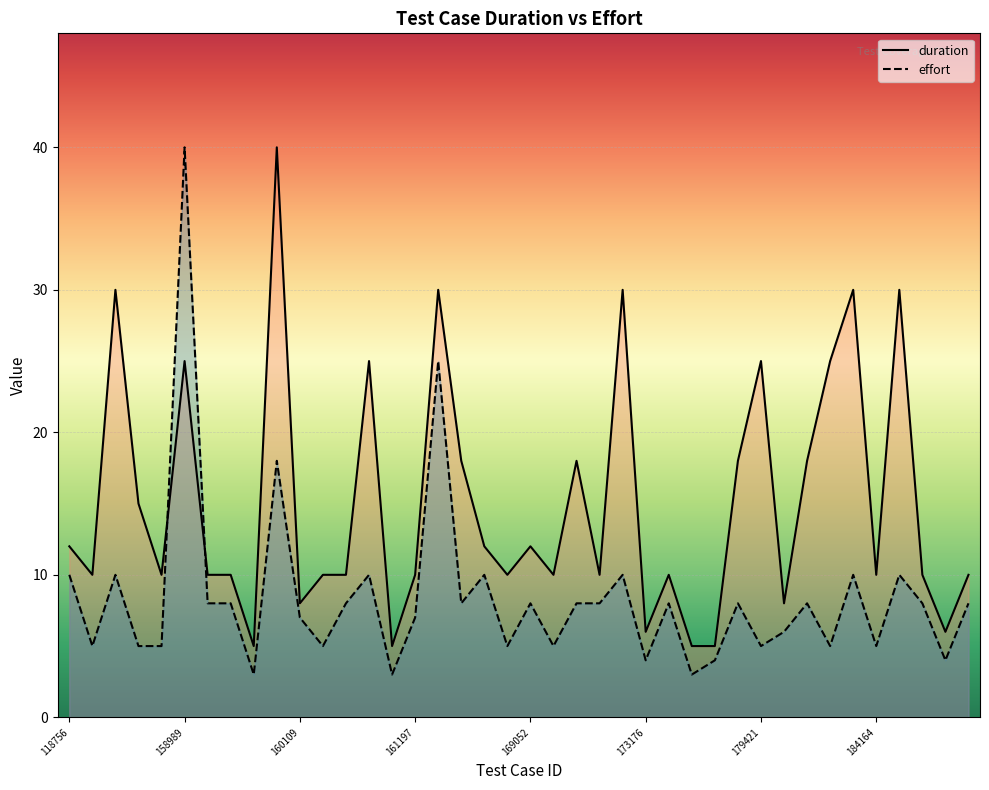

The value of duration at 14013161567 is 12. True or false?

True